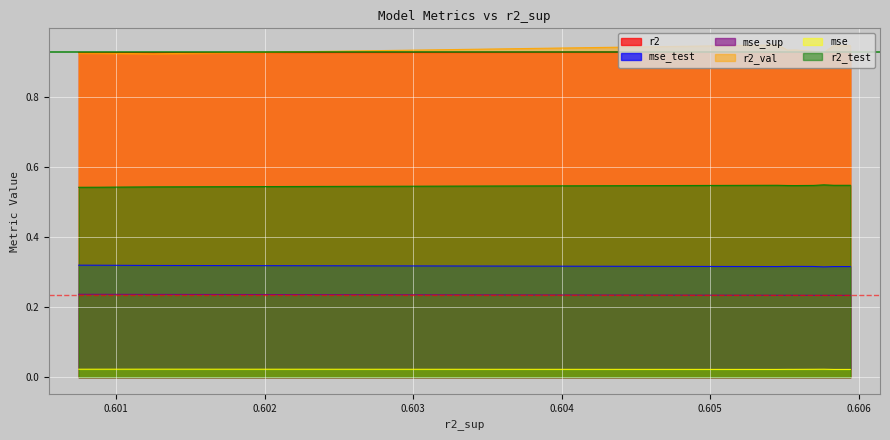

How many series are shown in this chart?

6